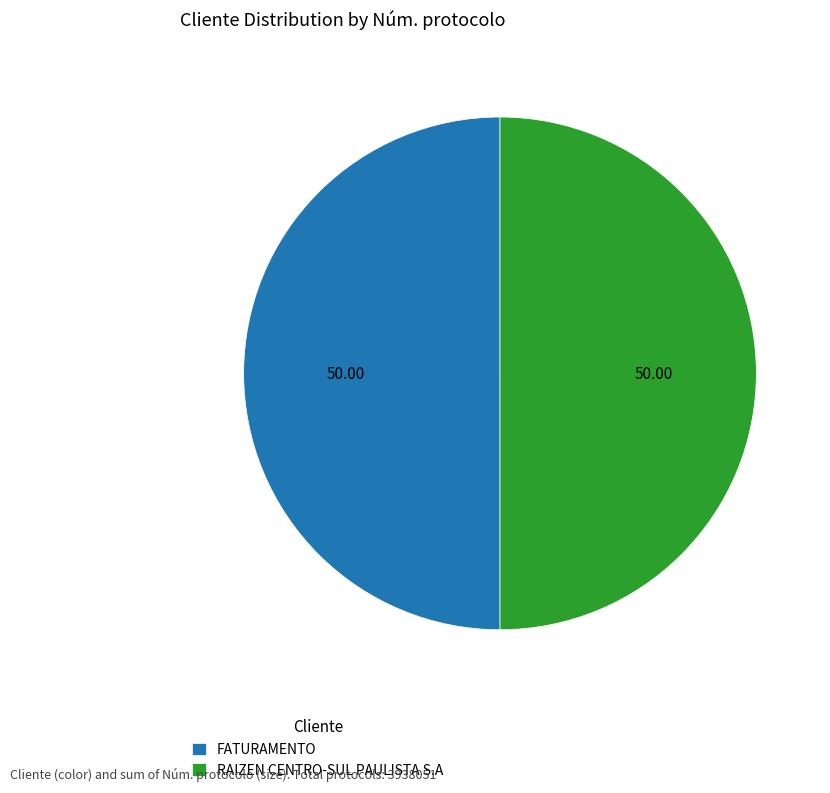

Combined, do RAIZEN CENTRO-SUL PAULISTA S.A and FATURAMENTO account for over 50%?

Yes